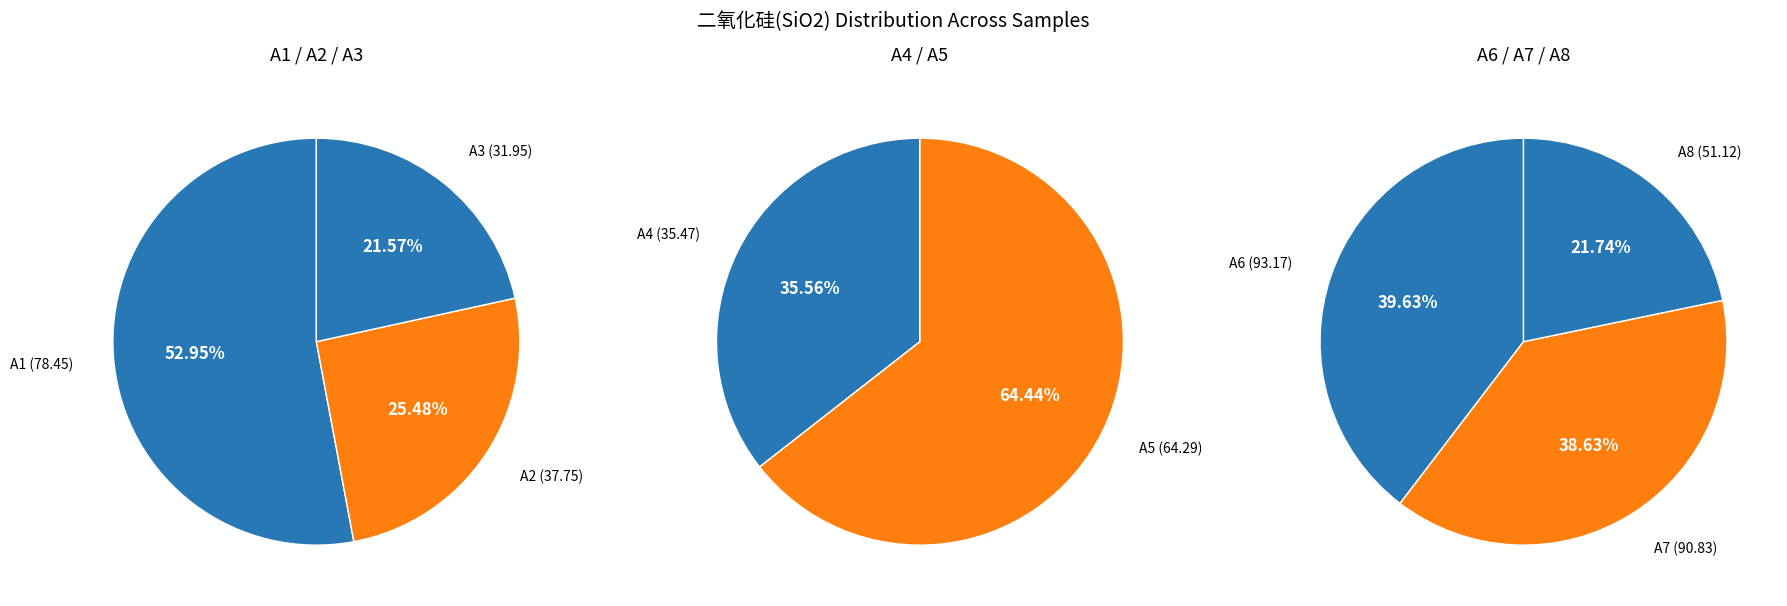

Is it true that A3 is 20% of the pie?

False